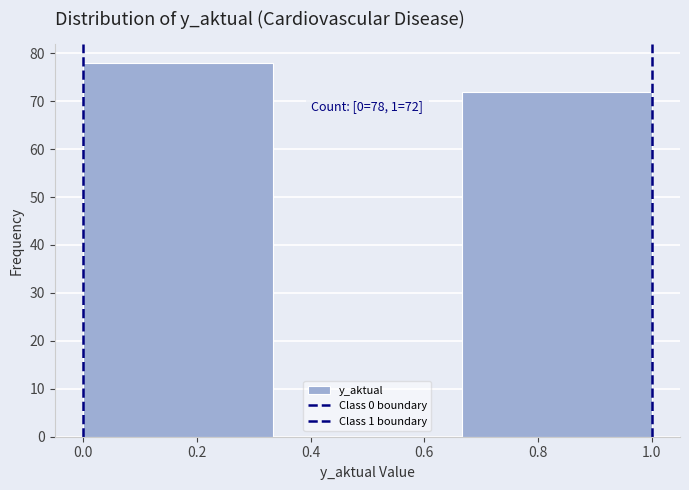

Over which range of the x-axis is the bar tallest?

0.00 to 0.34